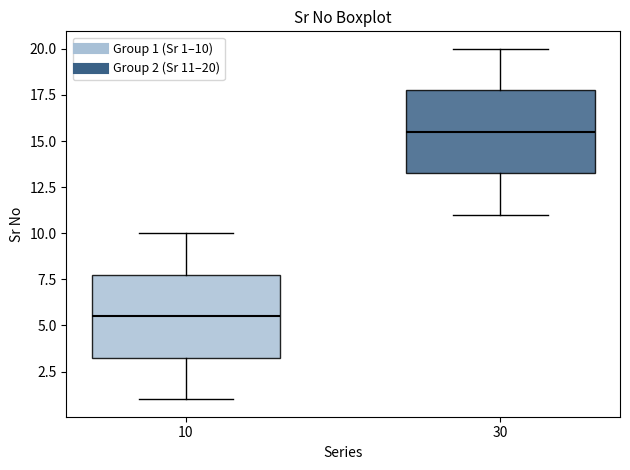

Reading left to right, transcribe this box plot: for each box, give where its median line is, the range the box spans, and where its two whiskers end, as read against the y-axis. The values are not printed on the chart, so give them approximately, as read against the axis.

10: median 5.5, box 3.5 to 8.0, whiskers 1.0 to 10.0
30: median 15.5, box 13.5 to 18.0, whiskers 11.0 to 20.0